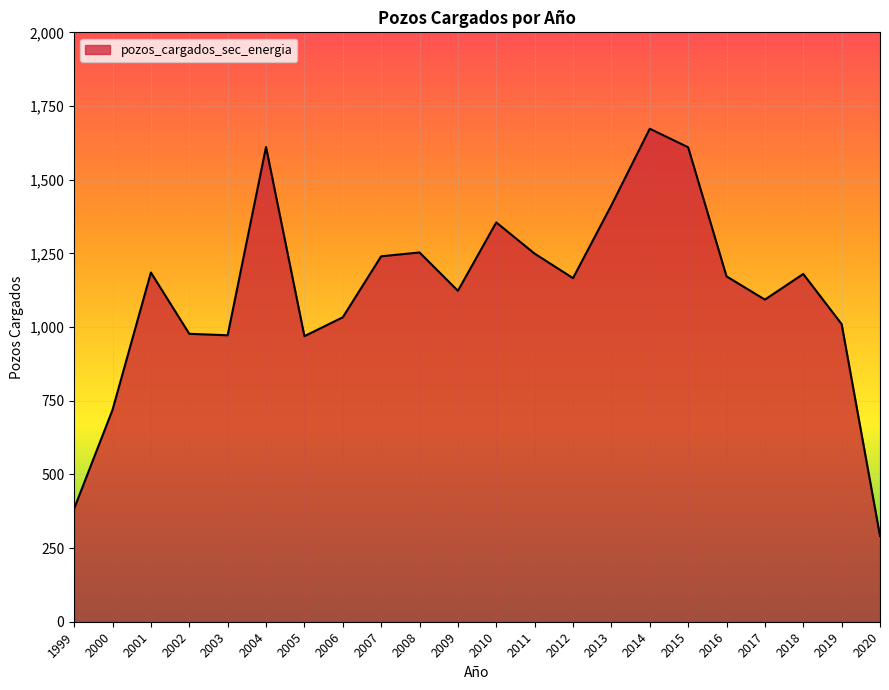

What is the average value?

1122